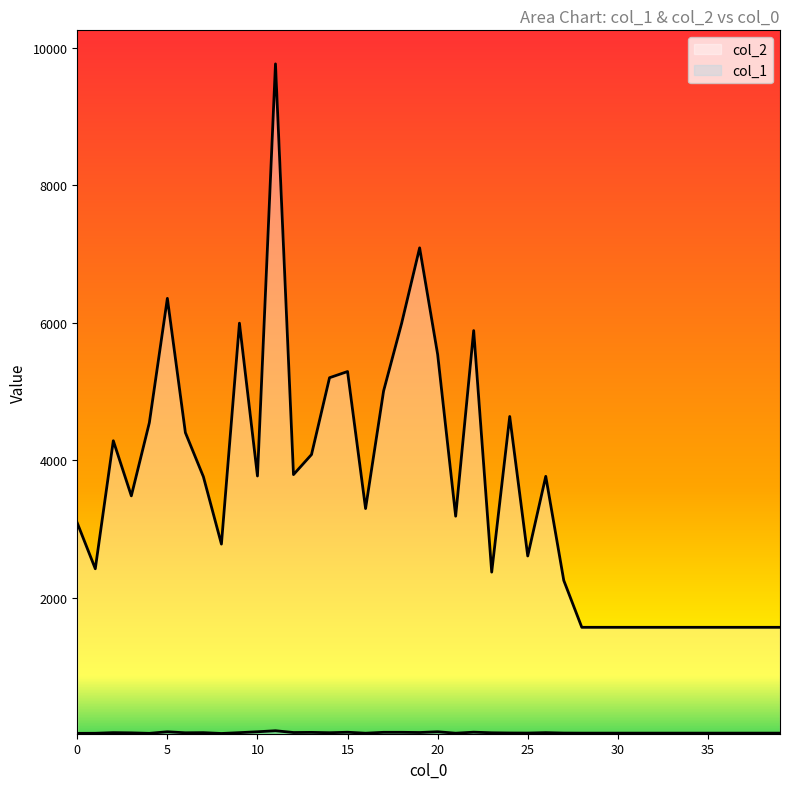

What is the total value across all series at 20?

5588